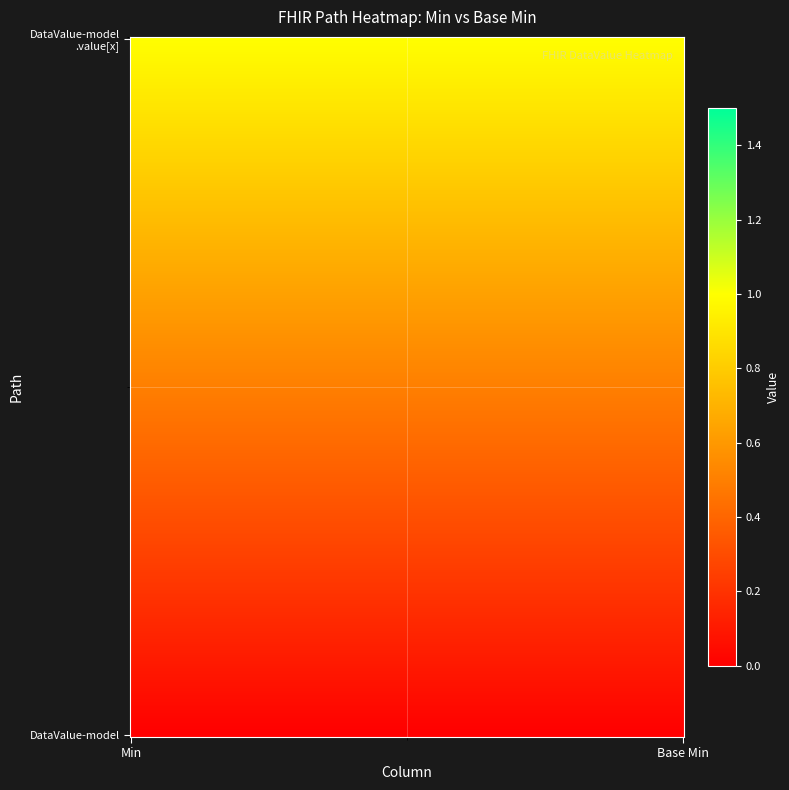

Which series has the largest range (max minus min)?

shr-core-DataValue-model